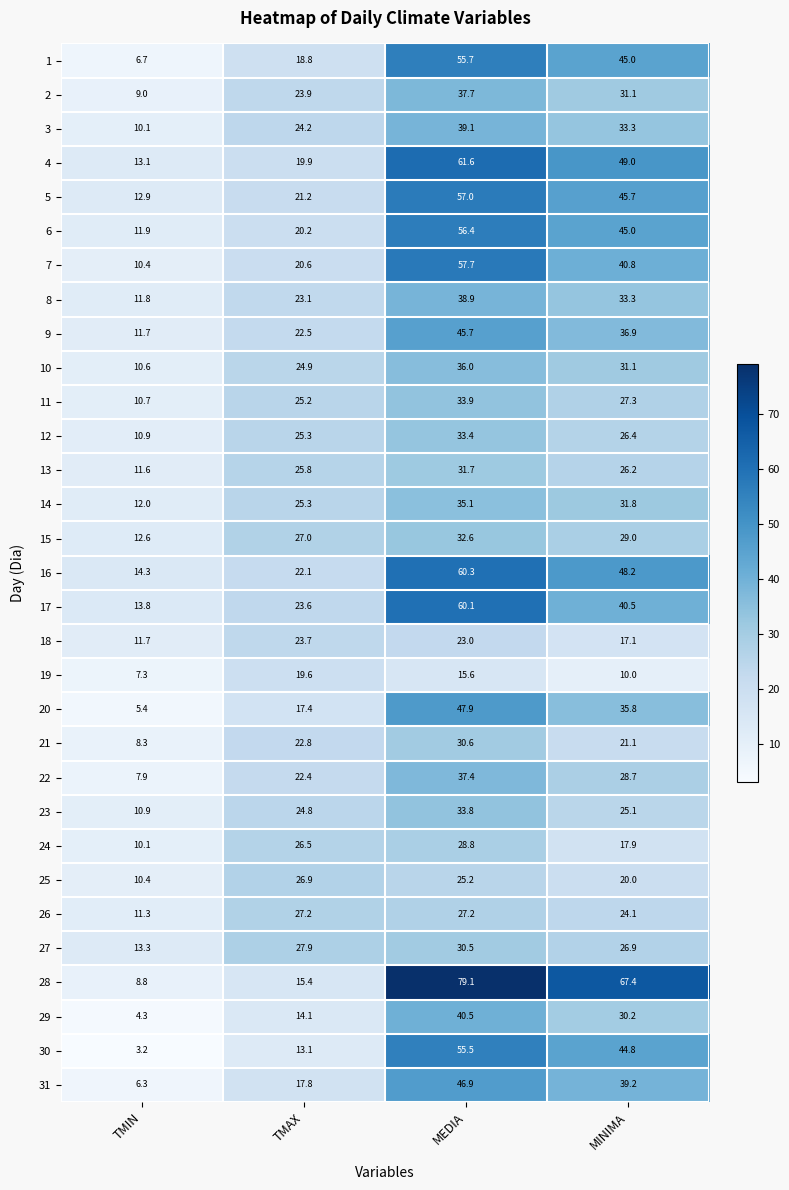

At which category is the sum across all series the highest?

MEDIA